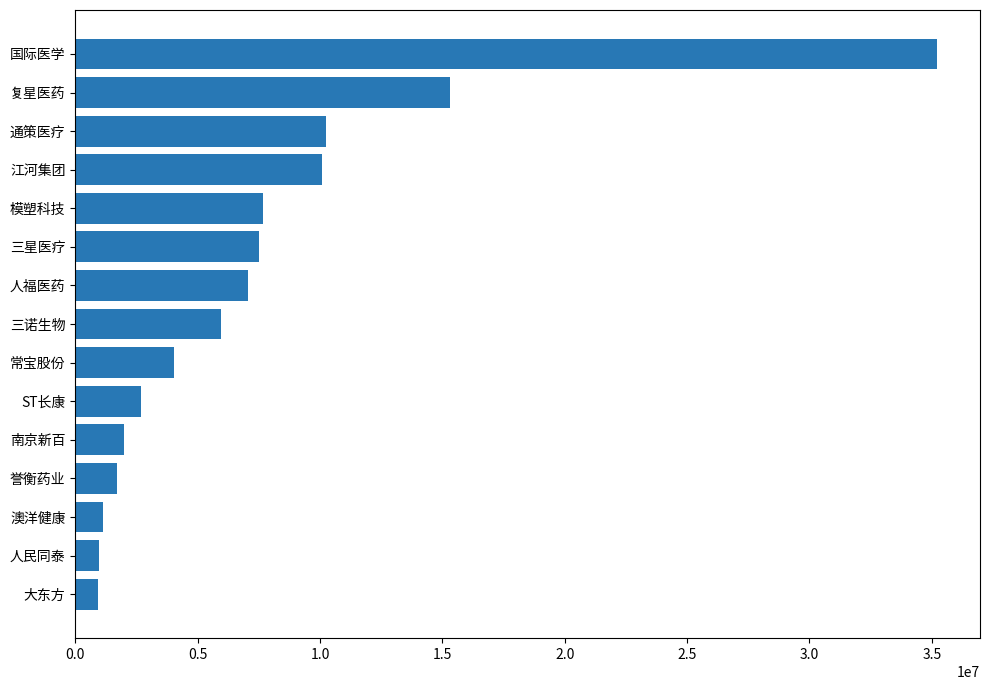

How many data points are less than 5972781?

7